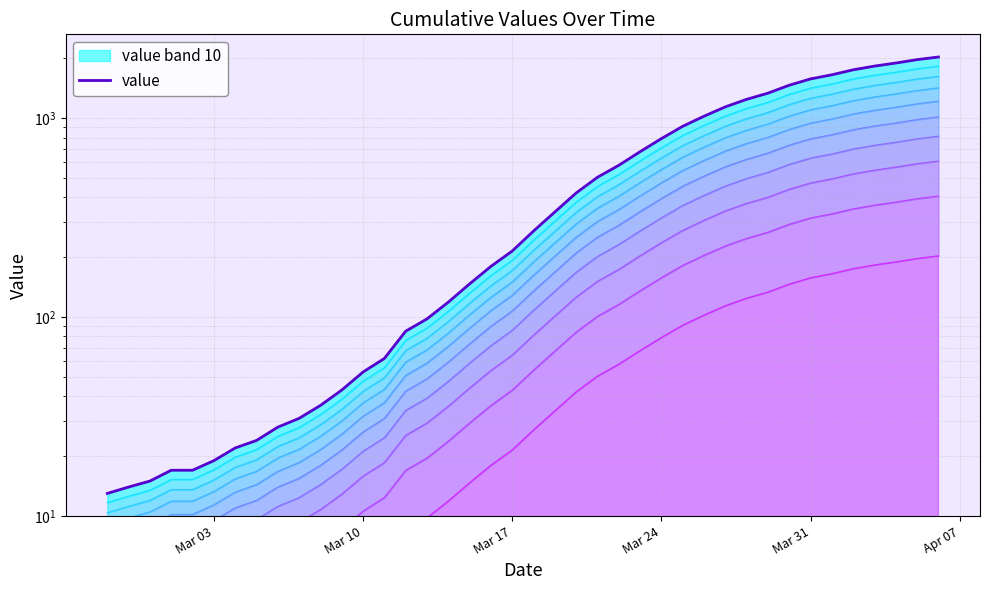

What is the average value?

616